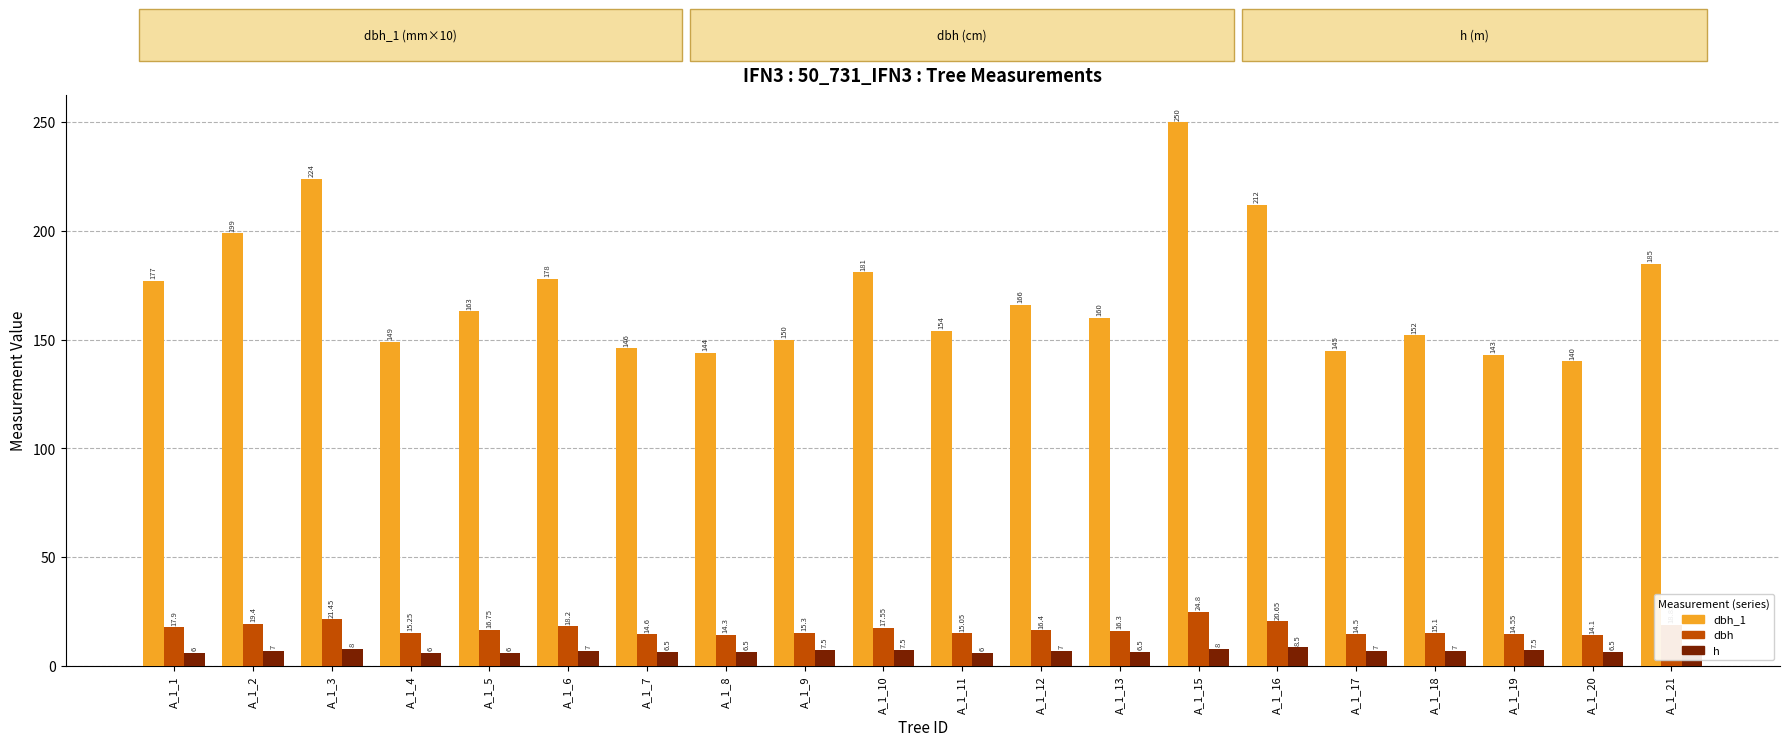

What value does the h series have at A_1_8?

6.5